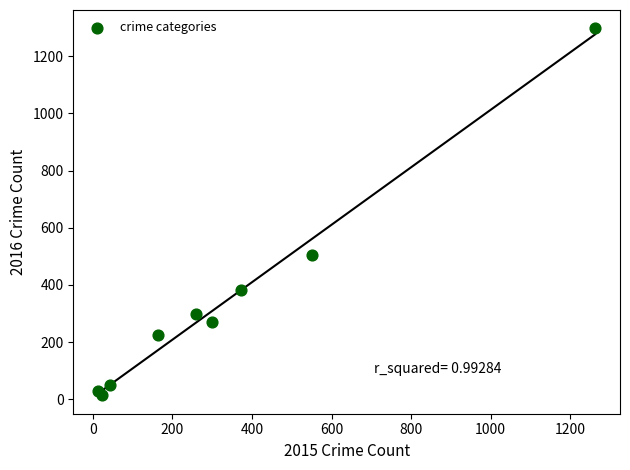

What Y value in the scatter plot is closest to 655?

505